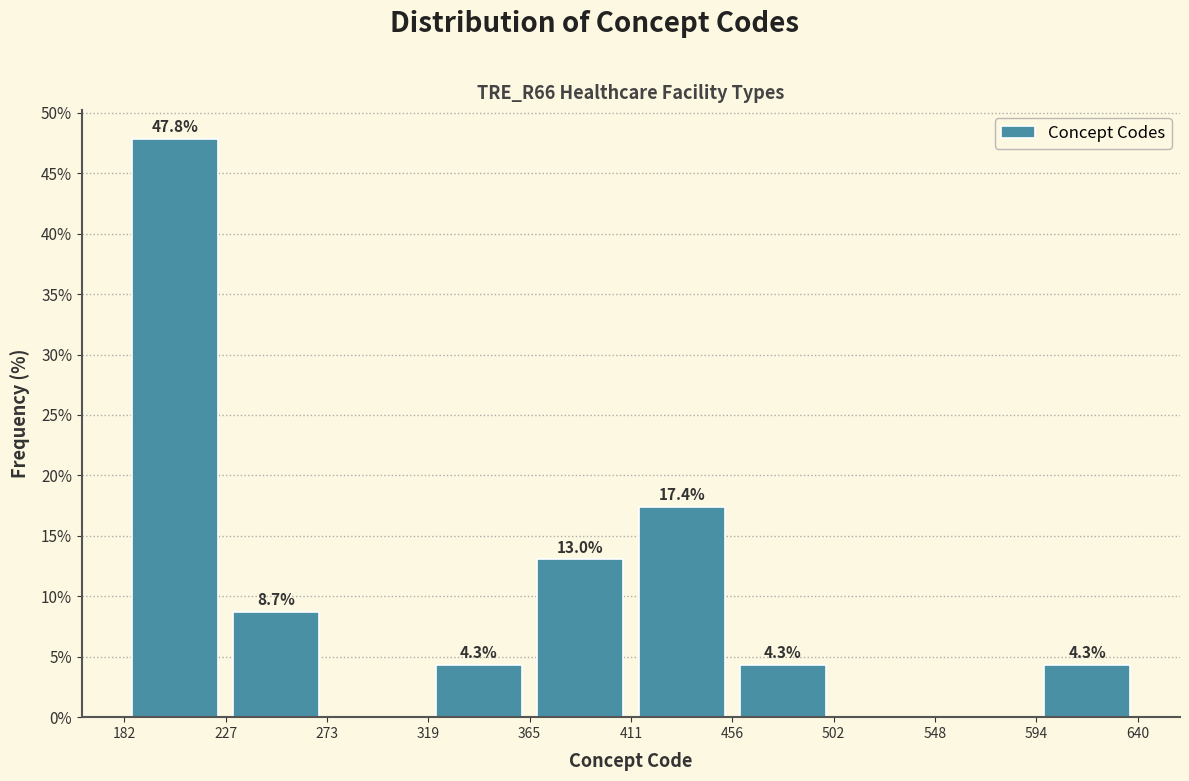

Which range on the x-axis has the tallest bar?

182 to 227